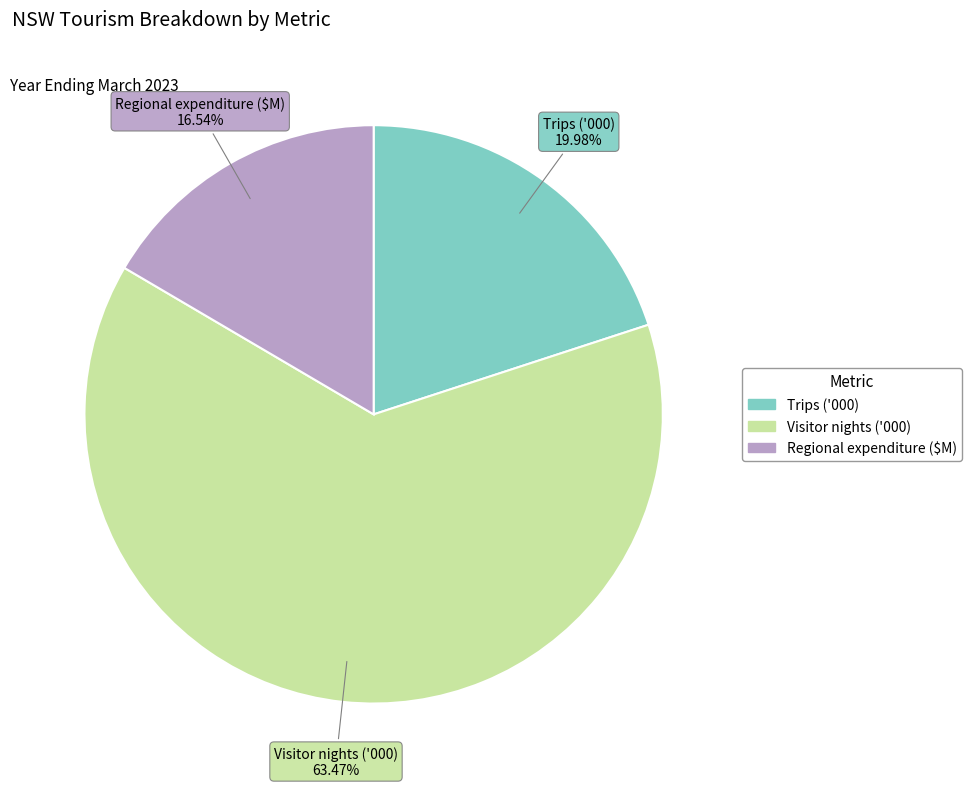

Is the sum of Regional expenditure ($M) and Visitor nights ('000) greater than half?

Yes